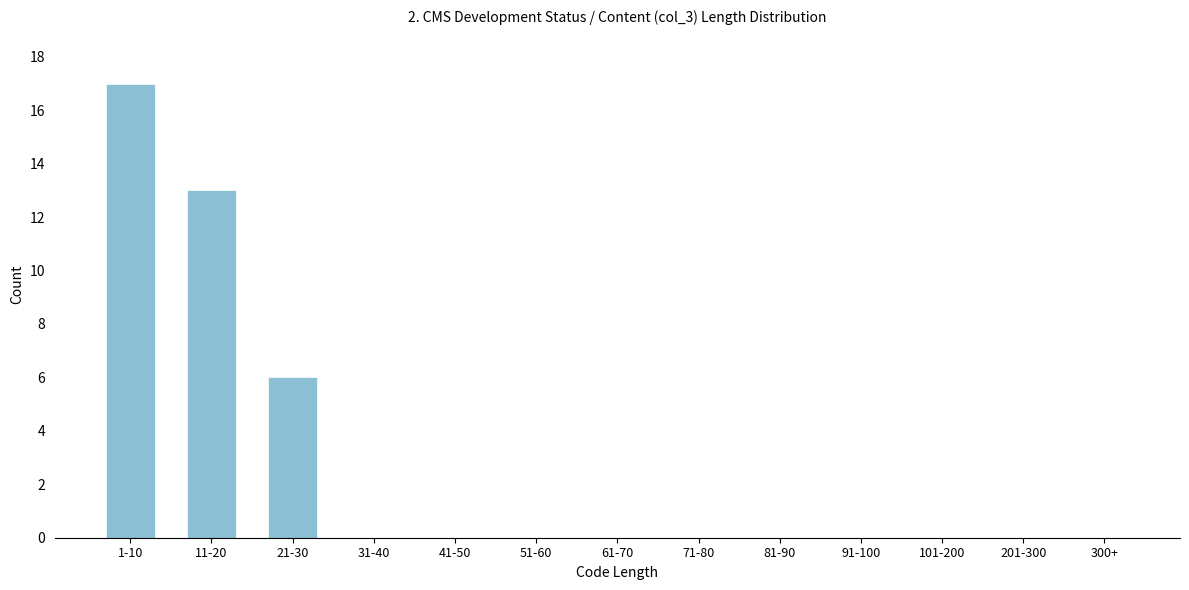

Reading left to right, extract all data points from this chart.

1-10=17	11-20=13	21-30=6	31-40=0	41-50=0	51-60=0	61-70=0	71-80=0	81-90=0	91-100=0	101-200=0	201-300=0	300+=0